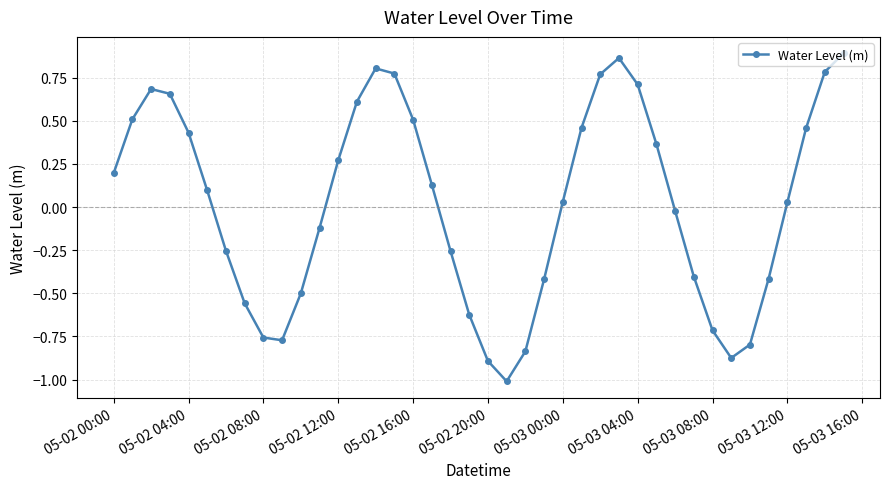

How many interior local valleys (lower than both neighbors) does the data have?

3